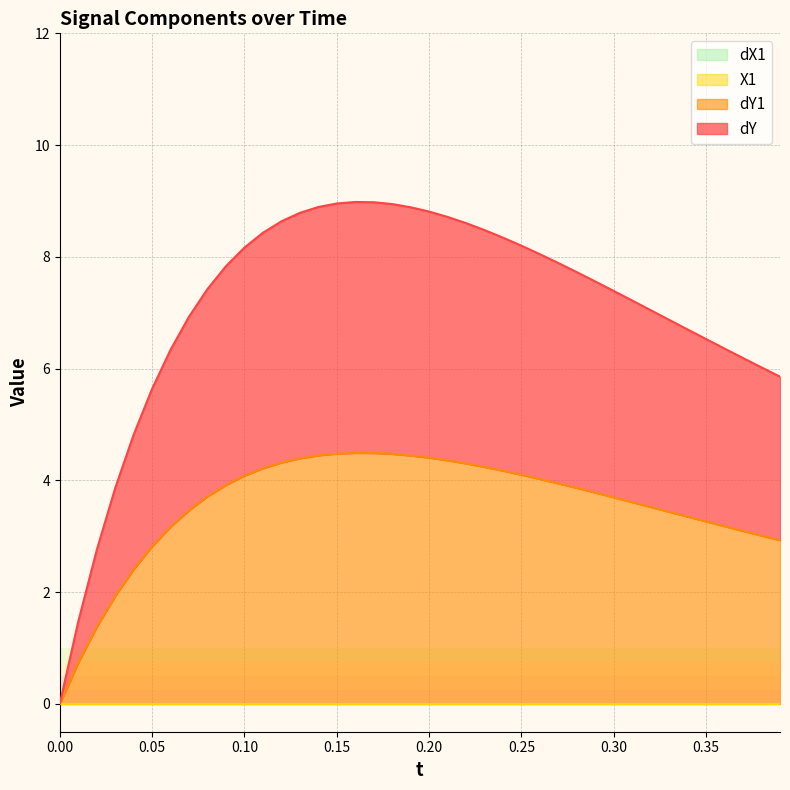

Which series has the largest range (max minus min)?

dY1